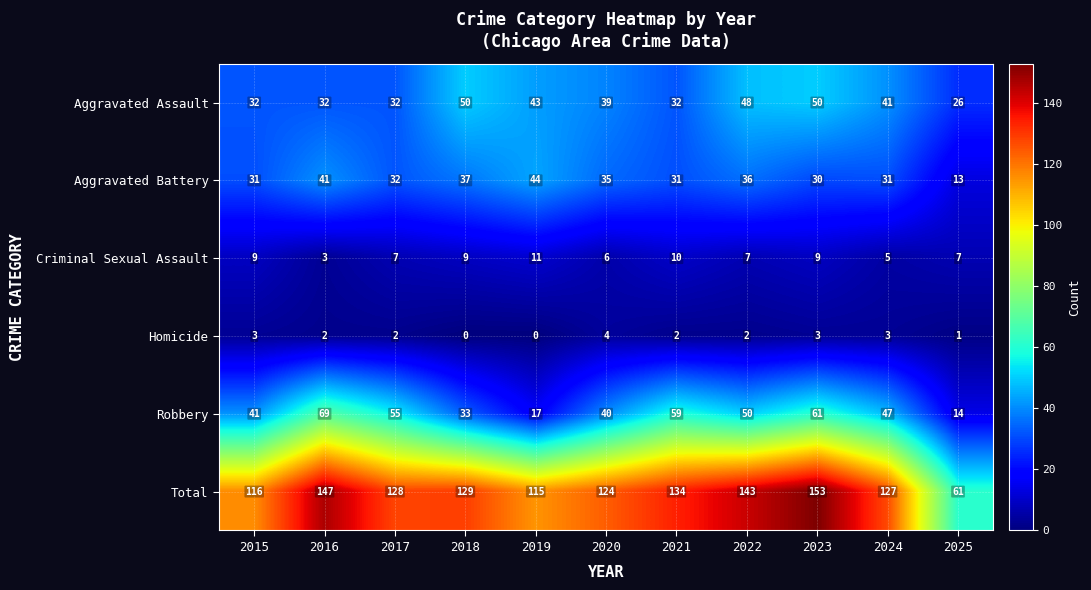

Rank the series at 2018 from highest to lowest value.

Total, Aggravated Assault, Aggravated Battery, Robbery, Criminal Sexual Assault, Homicide